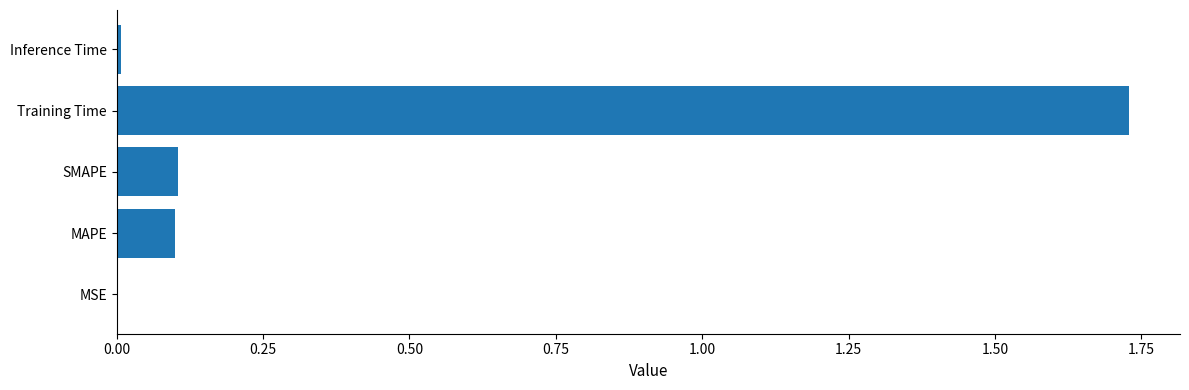

Are the bars horizontal?

Yes